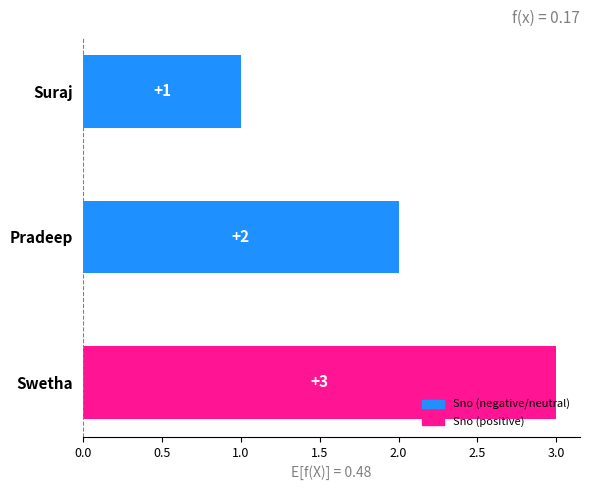

Rank the categories by value from lowest to highest.

Suraj, Pradeep, Swetha